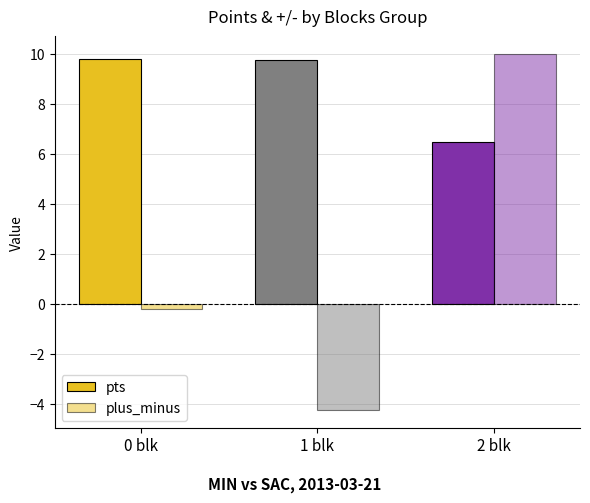

Which has a higher value, 1 blk or 2 blk?

1 blk